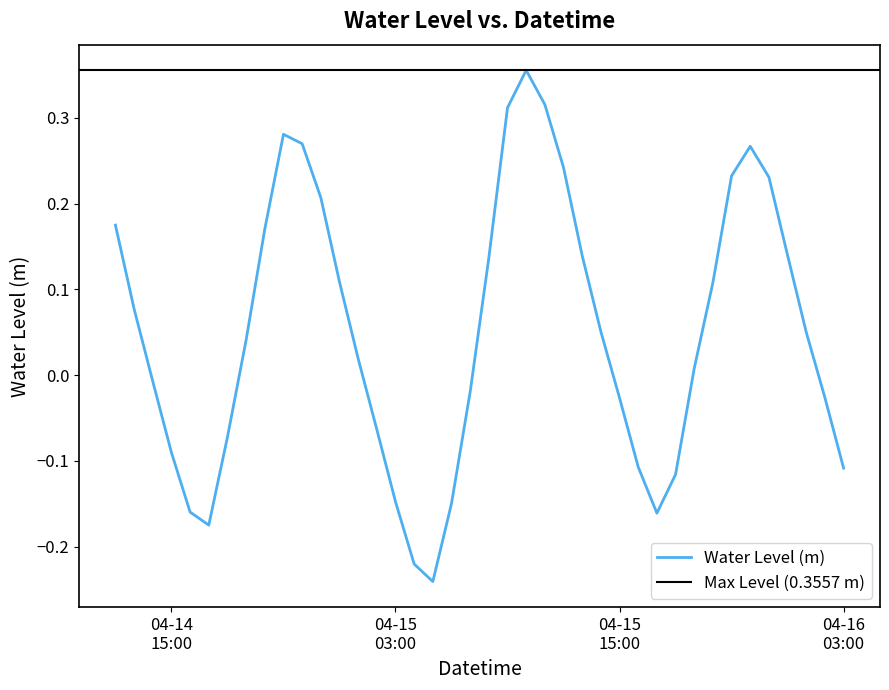

At which label is the value closest to 0?

2025-04-14 14:00:00